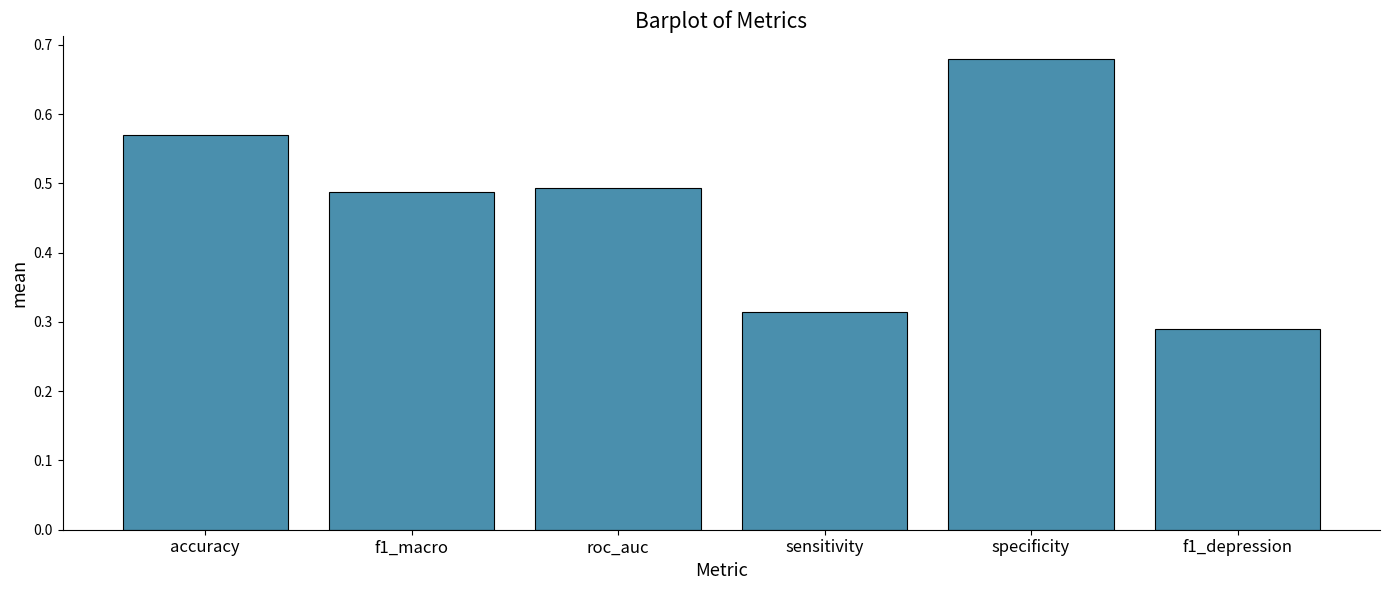

Count the values in the range 0 to 1.

6